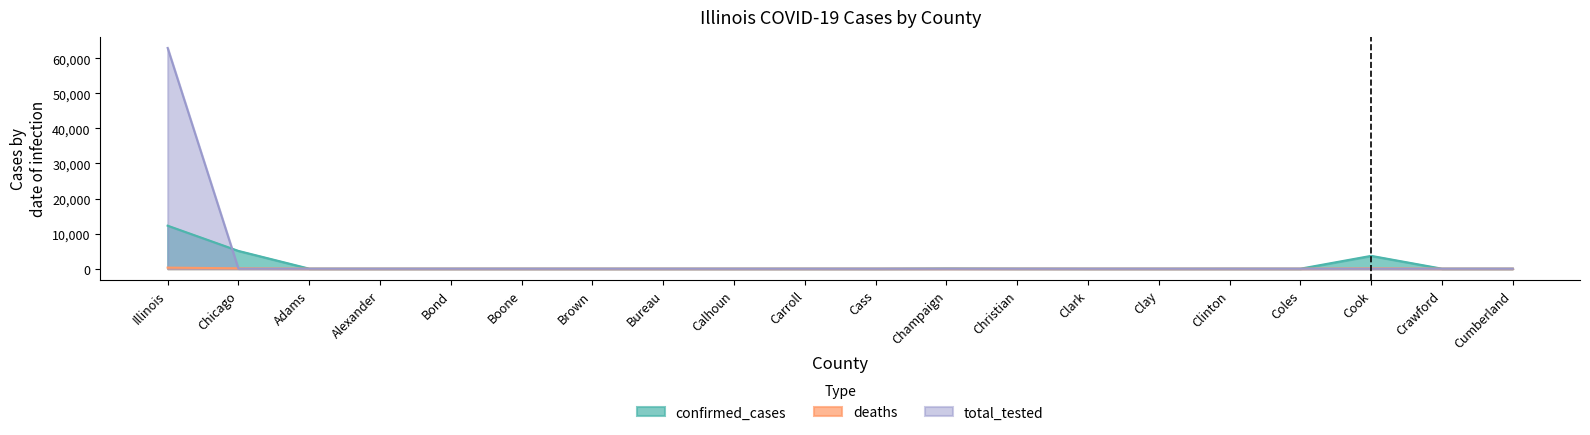

What is the sum of all total_tested values?

62942